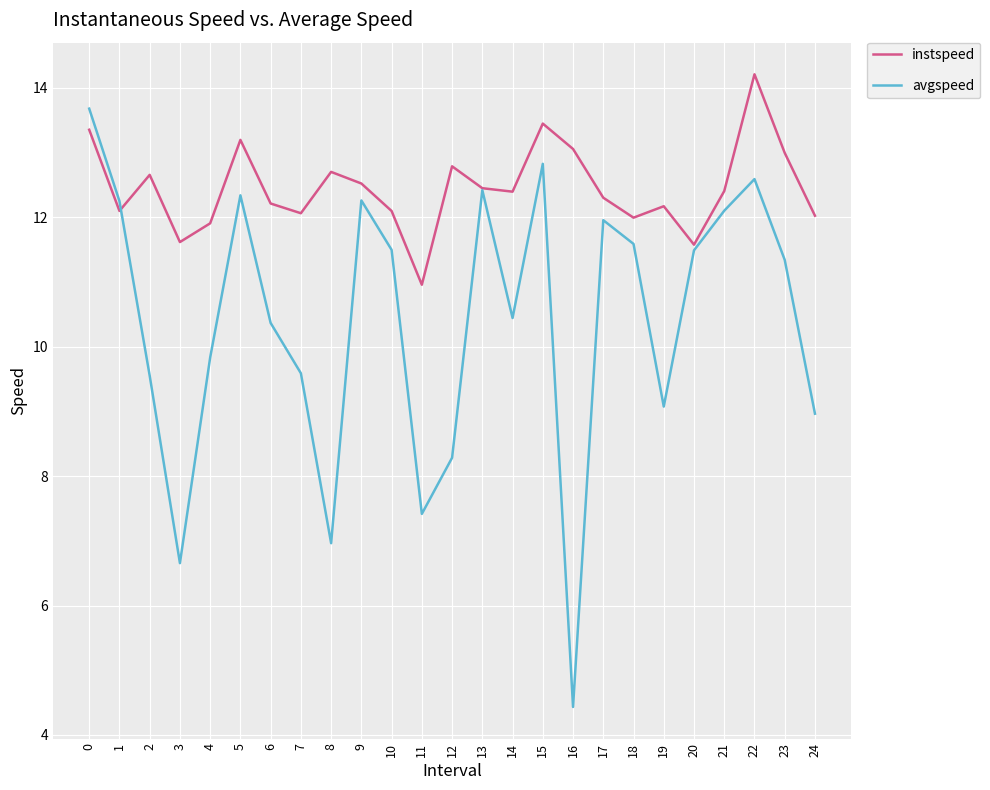

What is the average value of the avgspeed series?

10.4